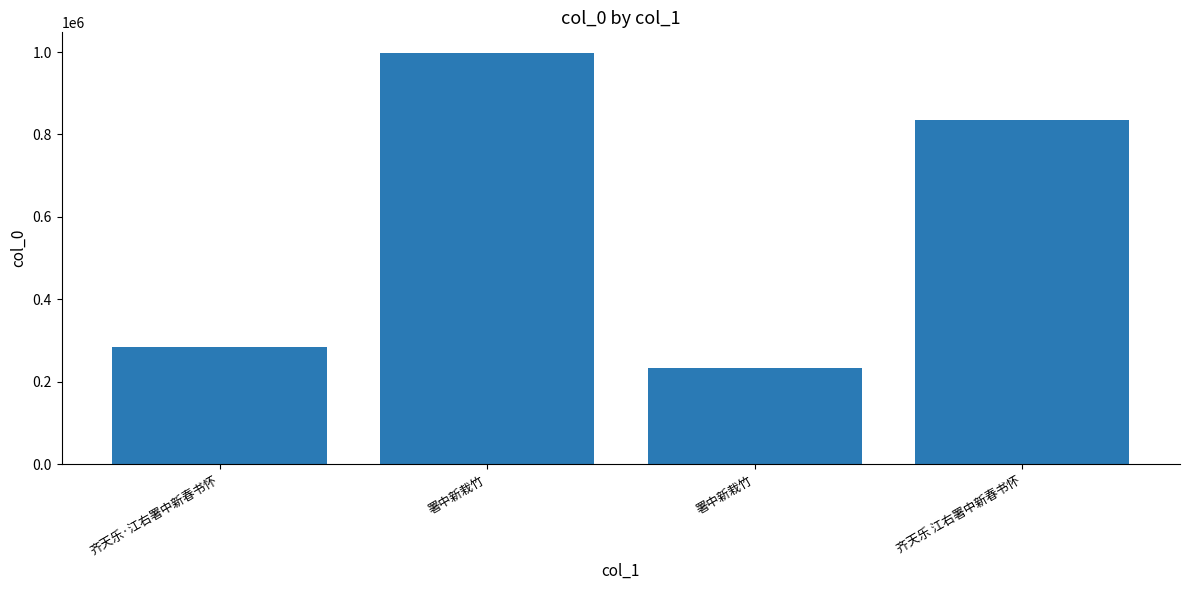

Count the number of categories in the chart.

4